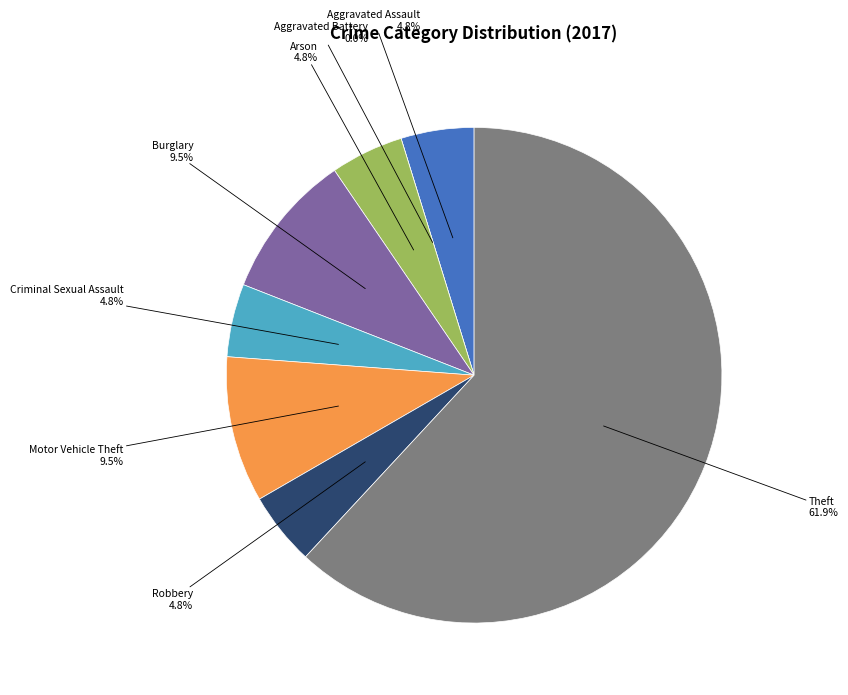

To the nearest percent, what is the average slice percentage?

12%